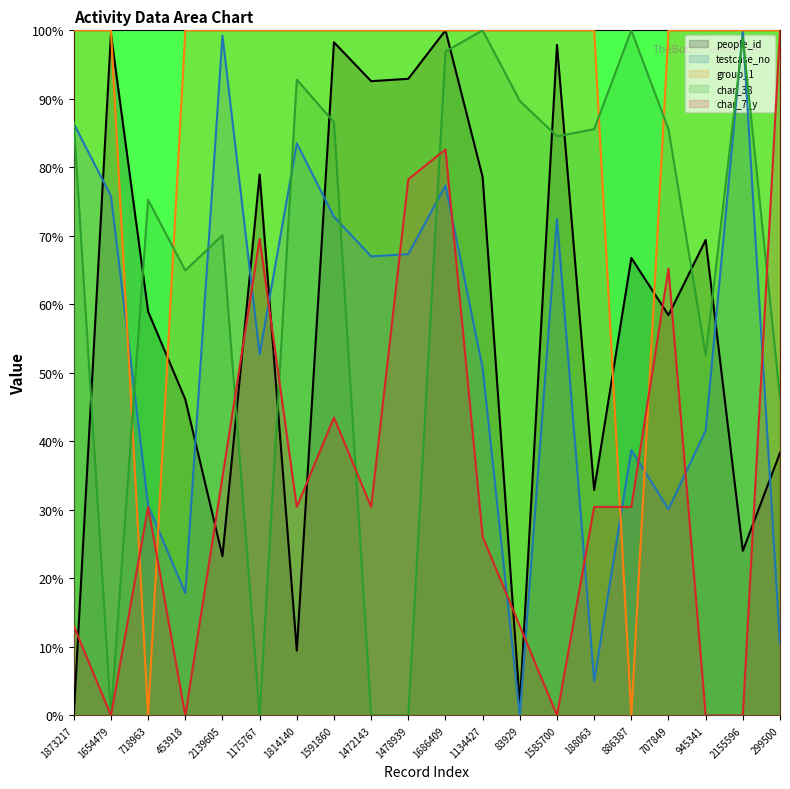

Read the people_id value at 718963.

59.0